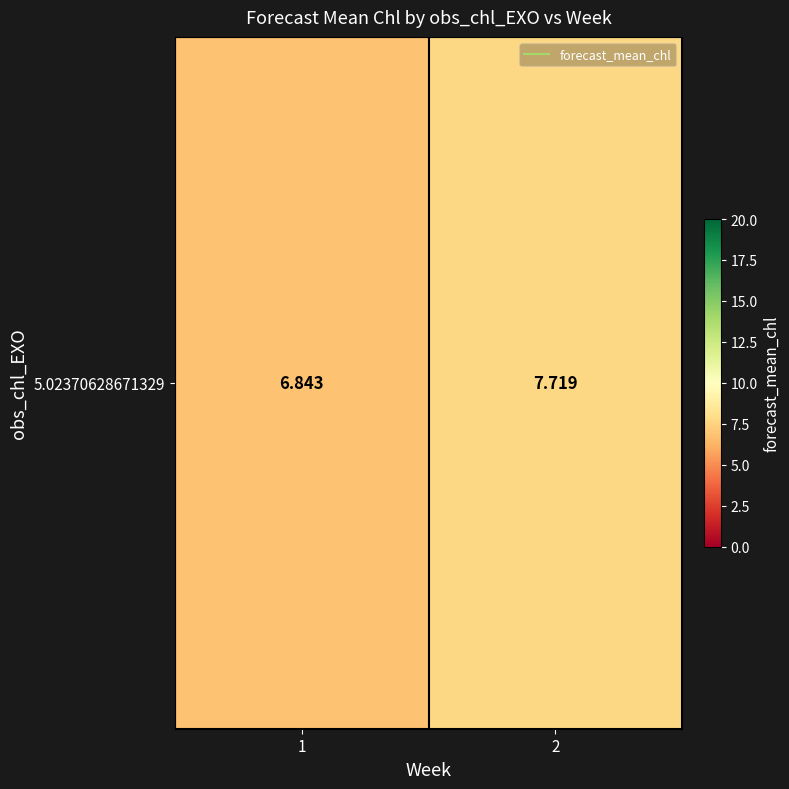

The chart shows a value of 7.7 at 2. True or false?

True